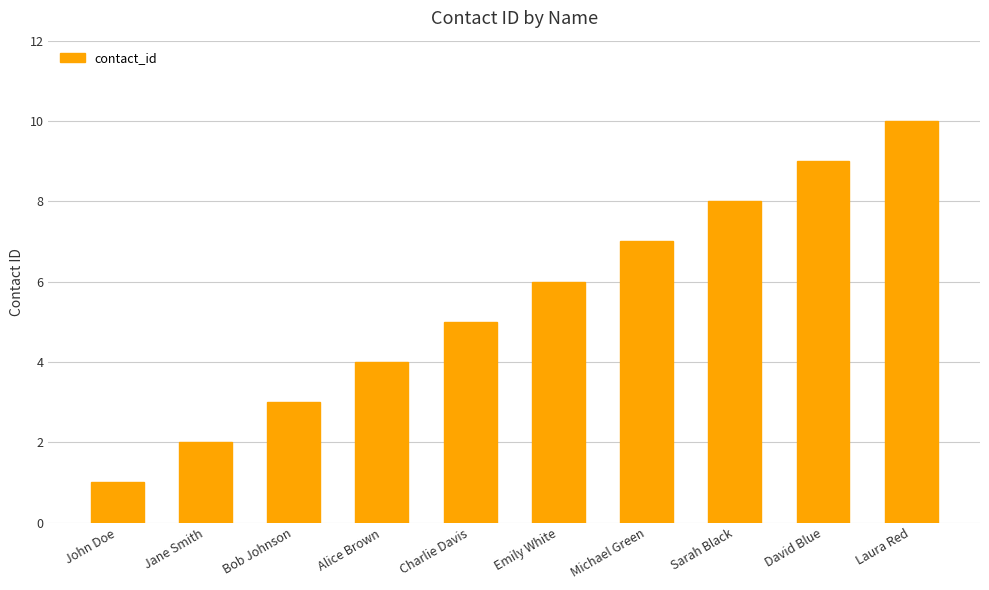

Reading left to right, list all the values displayed in this chart.

John Doe=1	Jane Smith=2	Bob Johnson=3	Alice Brown=4	Charlie Davis=5	Emily White=6	Michael Green=7	Sarah Black=8	David Blue=9	Laura Red=10